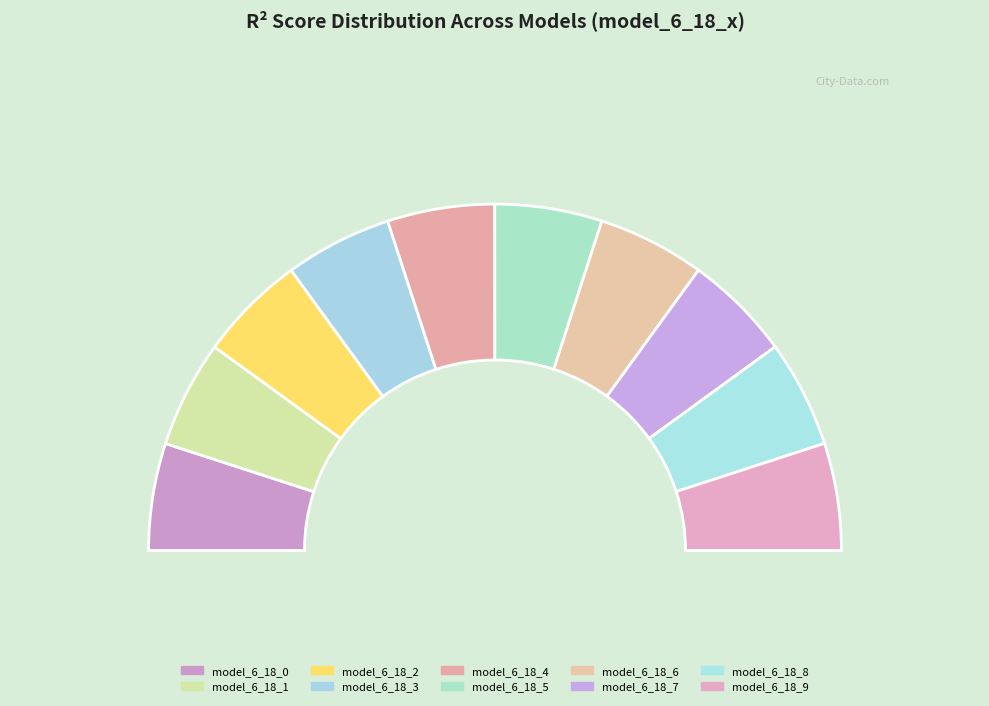

Does any single category account for the majority?

No